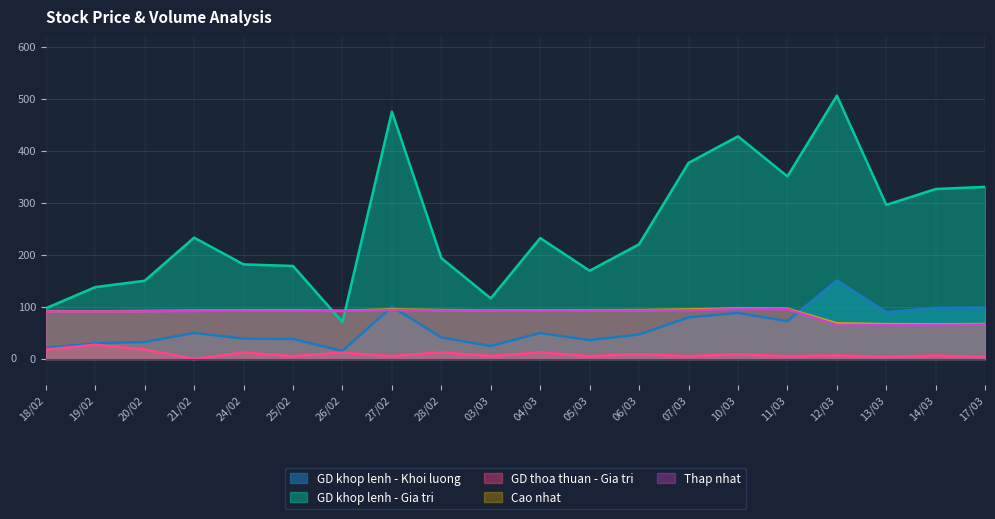

Which series has the widest spread of values?

GD khop lenh - Gia tri